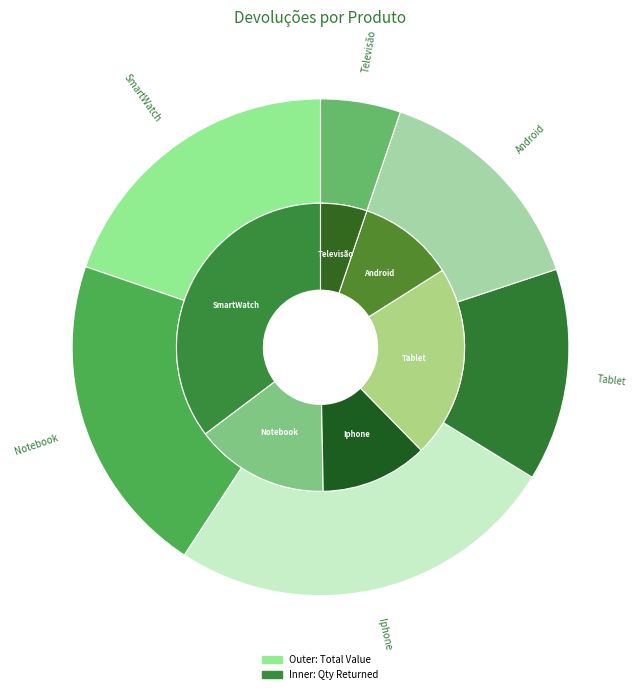

Which category has the biggest portion of the pie?

Iphone